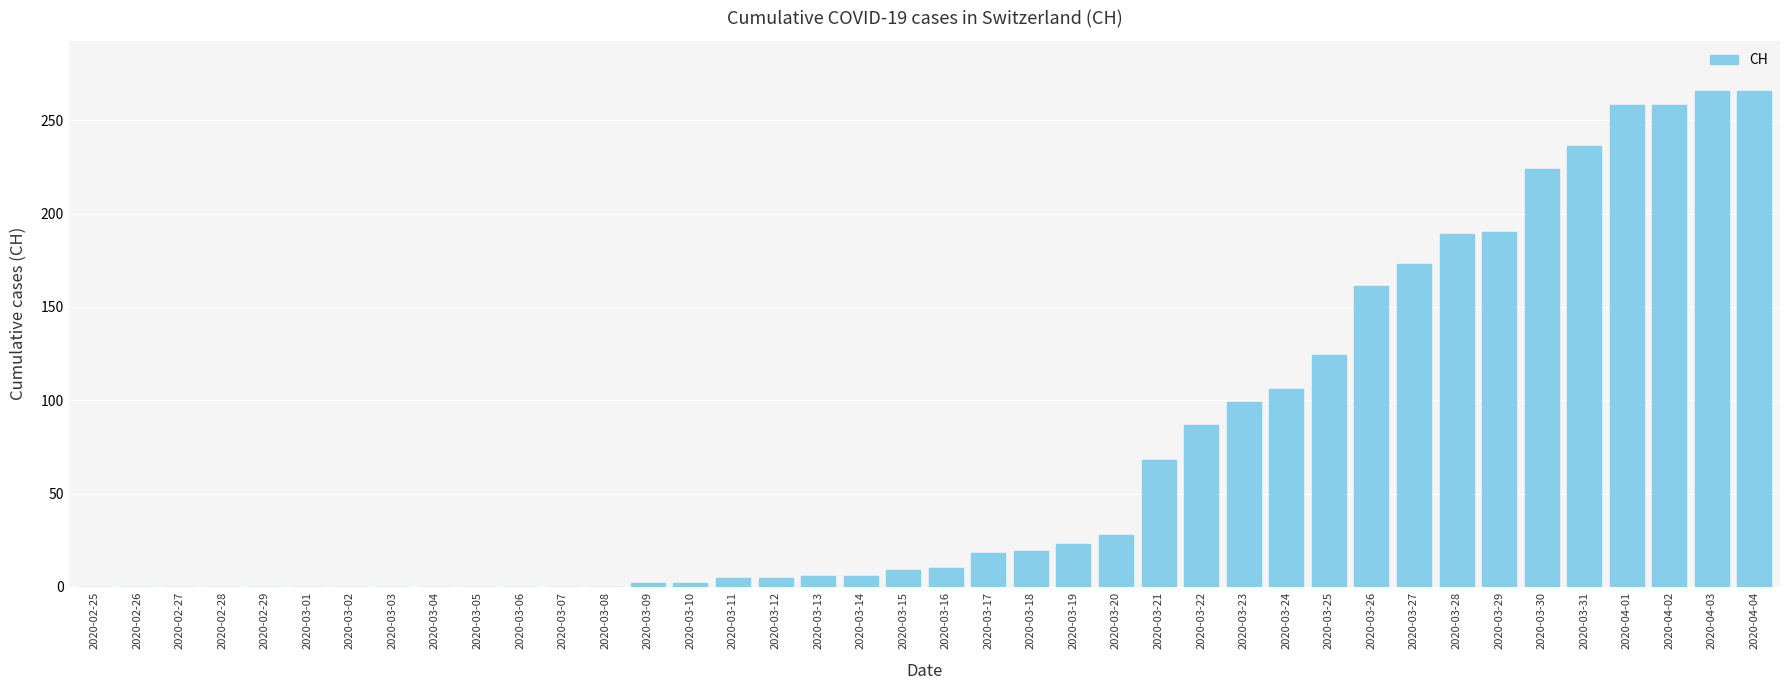

How many distinct data groups are displayed?

1